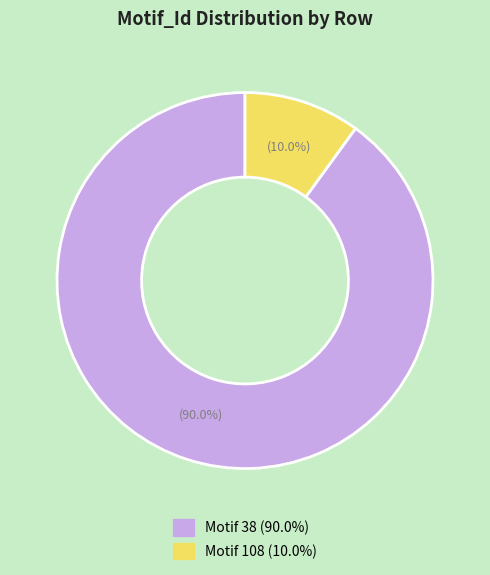

Is there any slice that represents more than half of the pie?

Yes